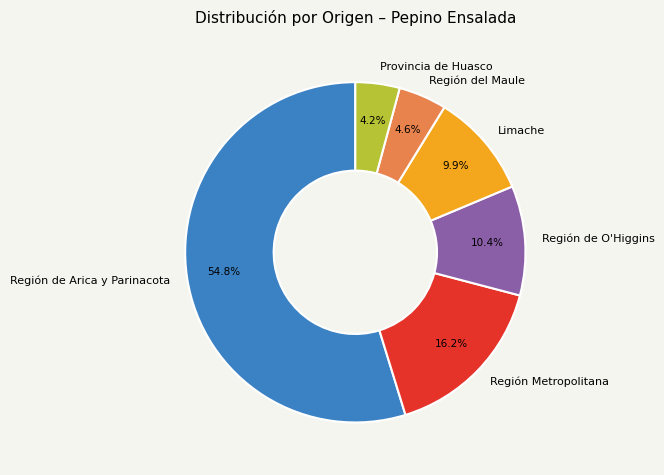

To the nearest percent, what is the combined percentage of Región de Arica y Parinacota and Región Metropolitana?

71%